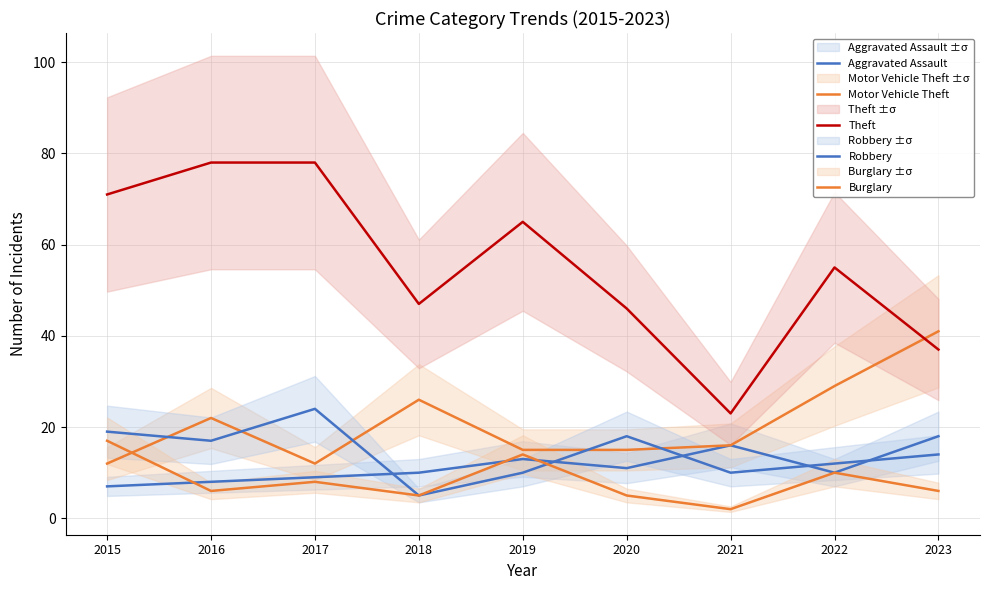

Reading left to right, extract all data points from this chart.

Aggravated Assault: 2015=7	2016=8	2017=9	2018=10	2019=13	2020=11	2021=16	2022=10	2023=18
Motor Vehicle Theft: 2015=12	2016=22	2017=12	2018=26	2019=15	2020=15	2021=16	2022=29	2023=41
Theft: 2015=71	2016=78	2017=78	2018=47	2019=65	2020=46	2021=23	2022=55	2023=37
Robbery: 2015=19	2016=17	2017=24	2018=5	2019=10	2020=18	2021=10	2022=12	2023=14
Burglary: 2015=17	2016=6	2017=8	2018=5	2019=14	2020=5	2021=2	2022=10	2023=6